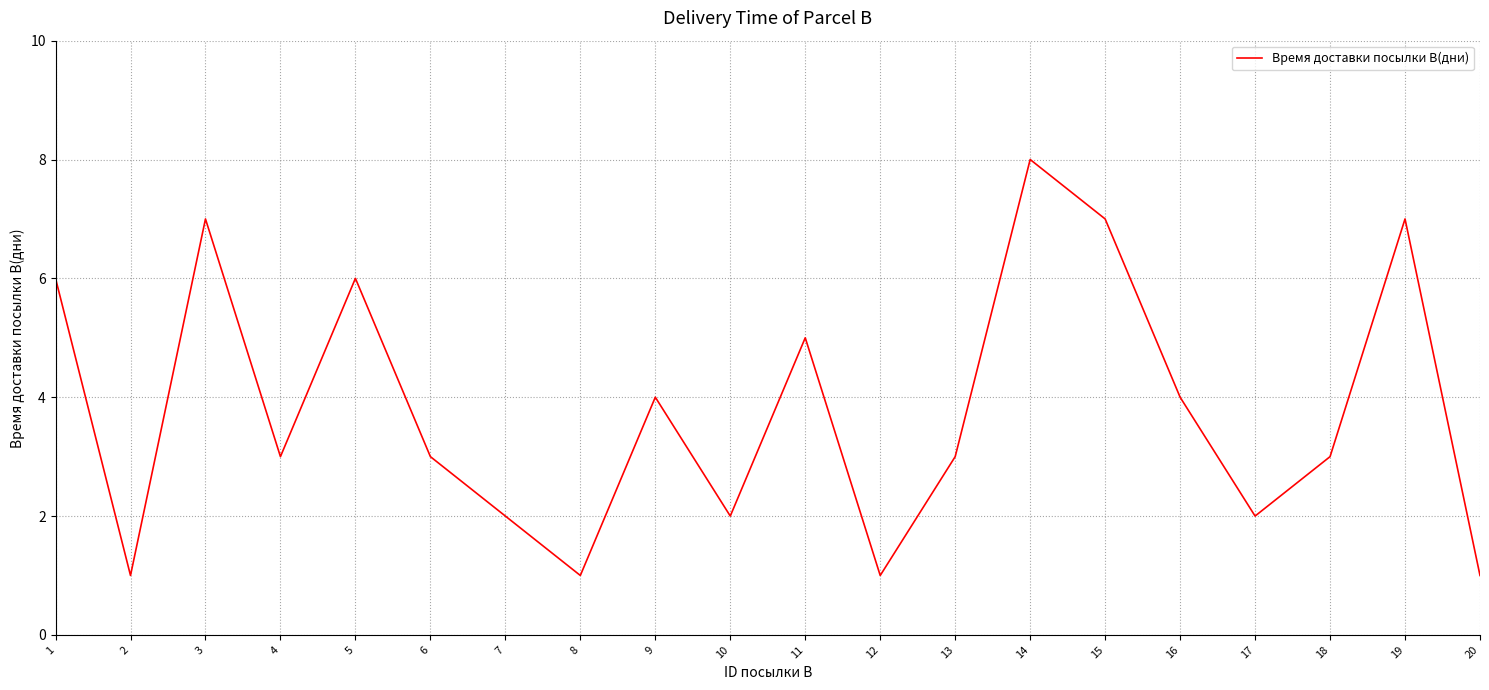

What is the approximate value at 16?

4